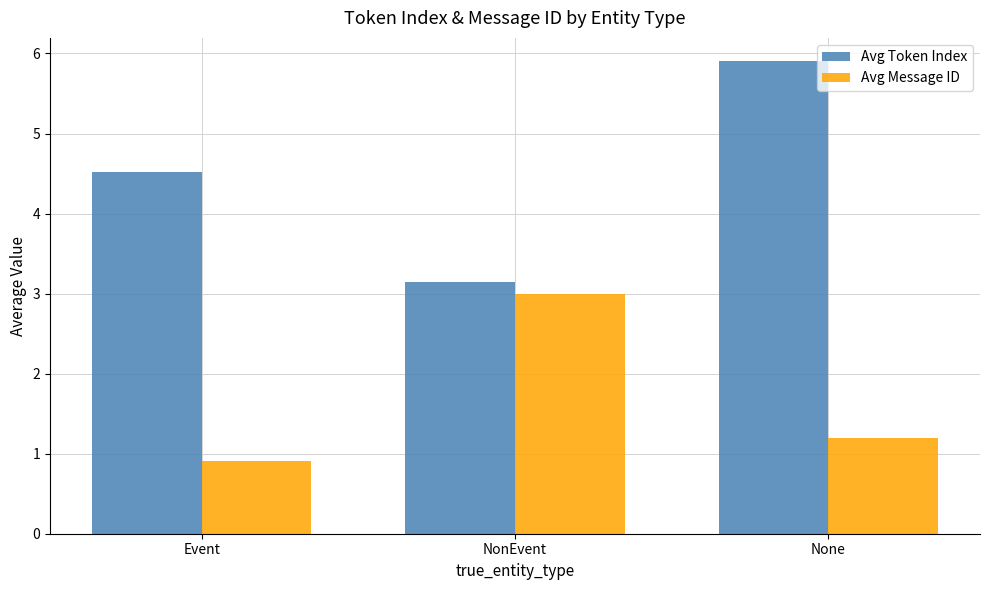

What position from the left is NonEvent?

2